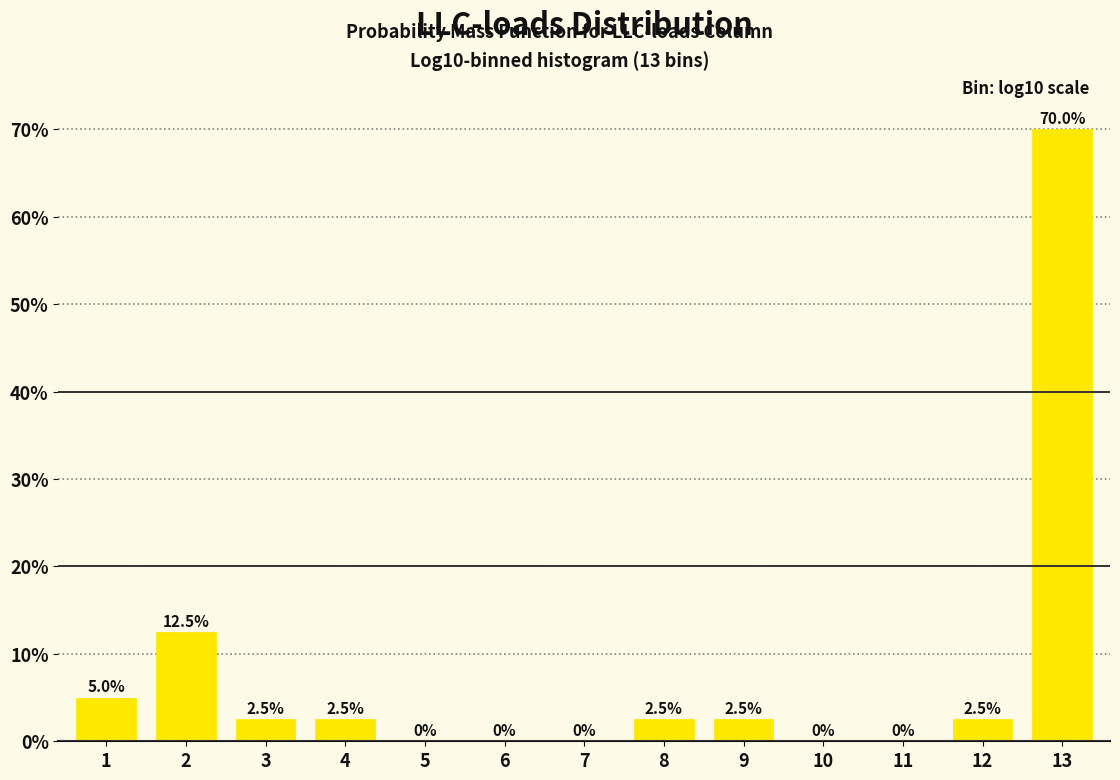

Reading left to right, what are all the values shown in this chart?

1=5.0	2=12.5	3=2.5	4=2.5	5=0.0	6=0.0	7=0.0	8=2.5	9=2.5	10=0.0	11=0.0	12=2.5	13=70.0